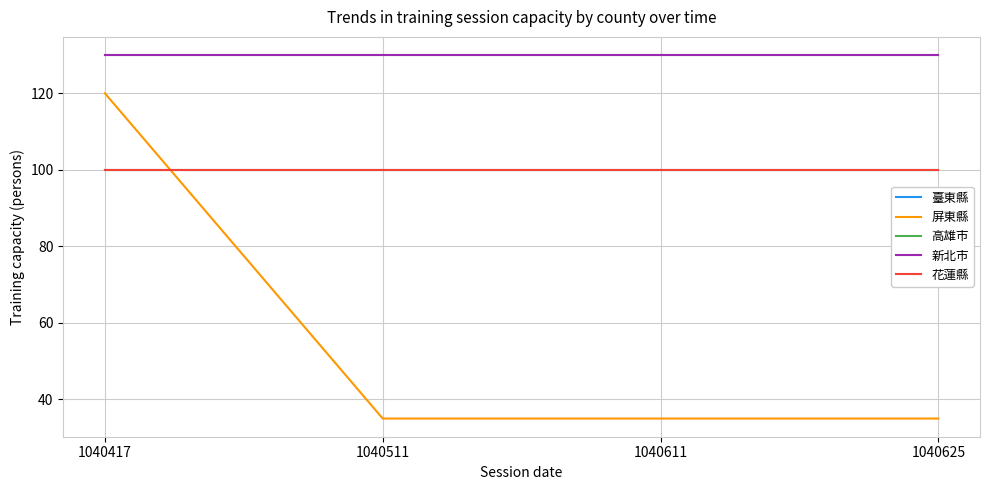

Which category has the highest value in the 高雄市 series?

1040417